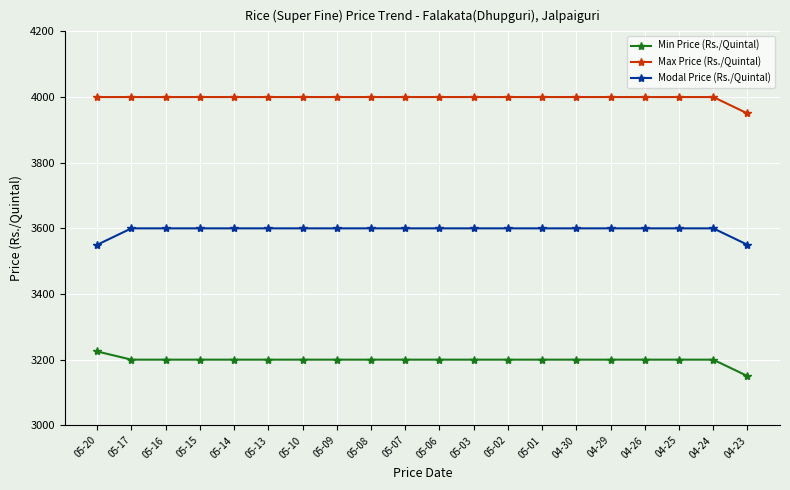

What is the difference between the maximum and minimum values in the Max Price (Rs./Quintal) series?

50